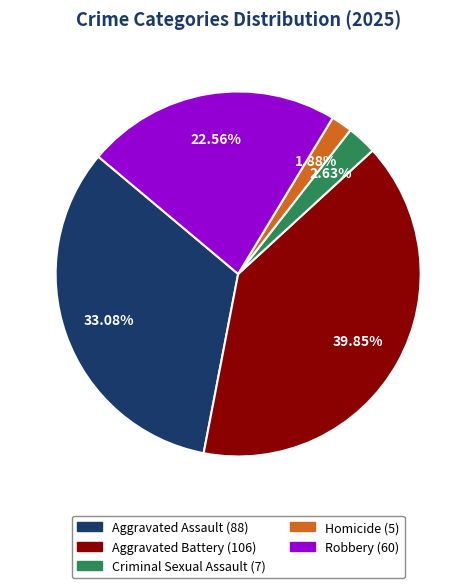

To the nearest percent, what percentage of the pie is Criminal Sexual Assault?

3%